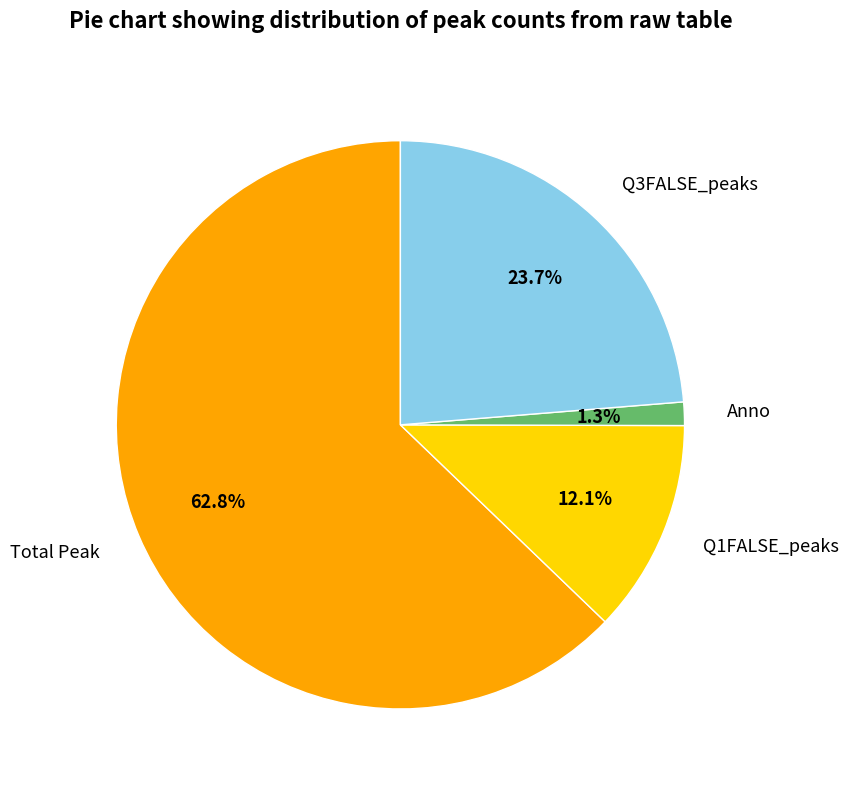

Rank the categories by value from lowest to highest.

Anno, Q1FALSE_peaks, Q3FALSE_peaks, Total Peak